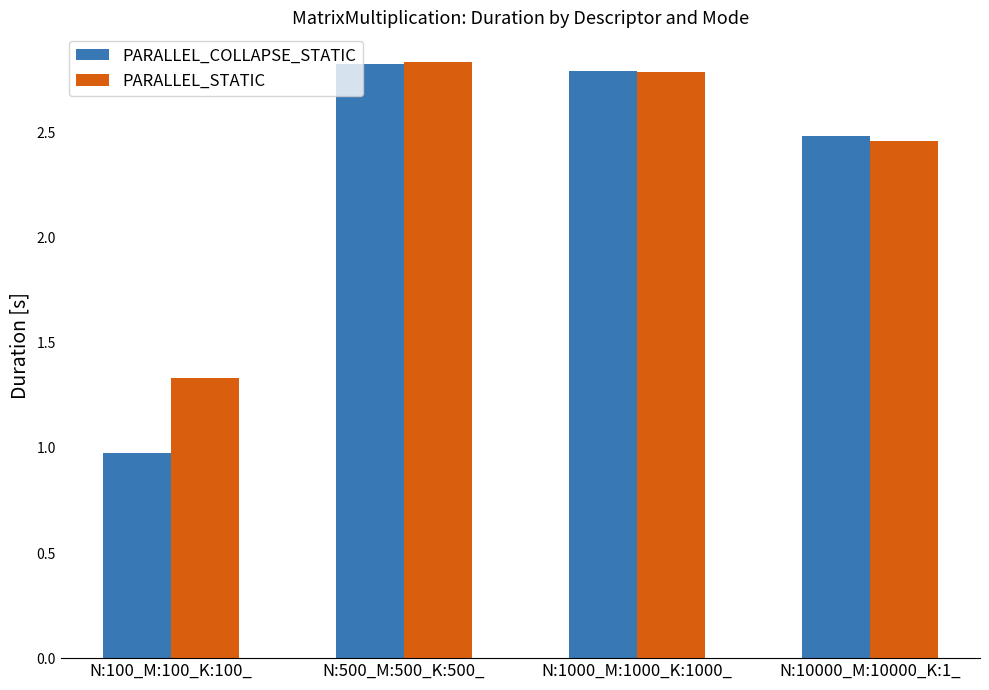

The PARALLEL_STATIC series shows 0.9 at N:100_M:100_K:100_. True or false?

False